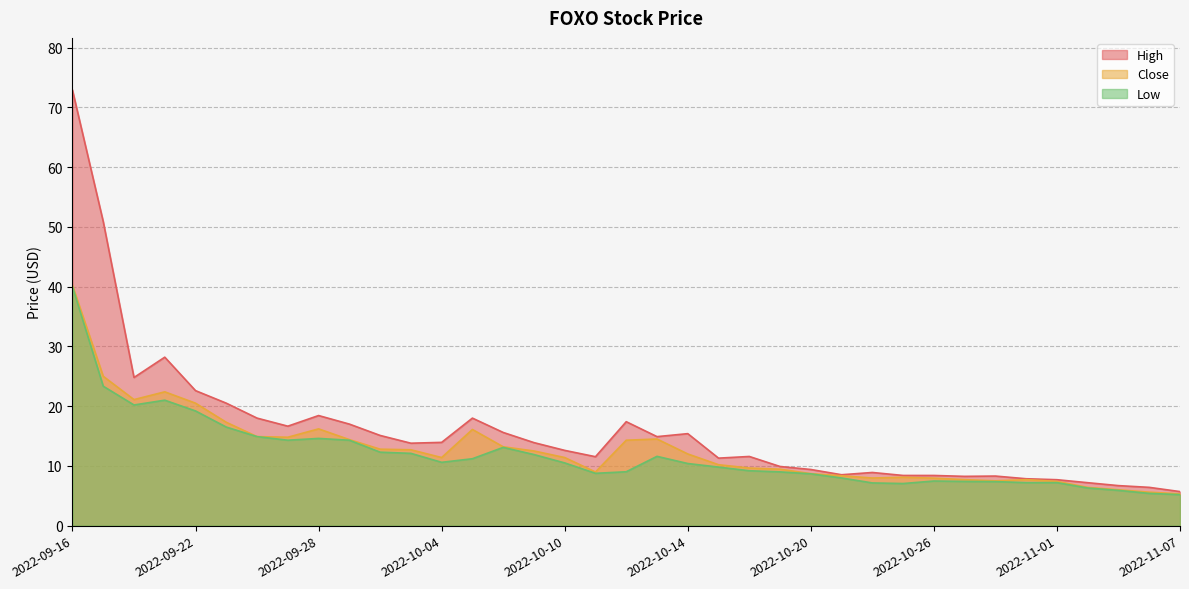

What are all the series names shown in the legend?

High, Close, Low